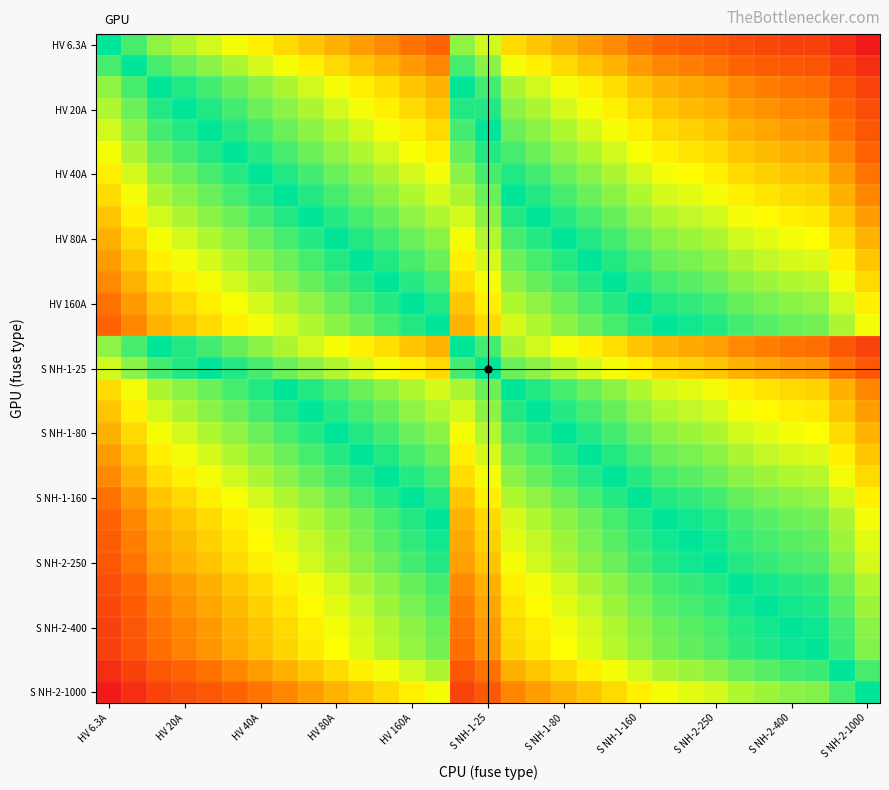

Count the number of categories in the chart.

31